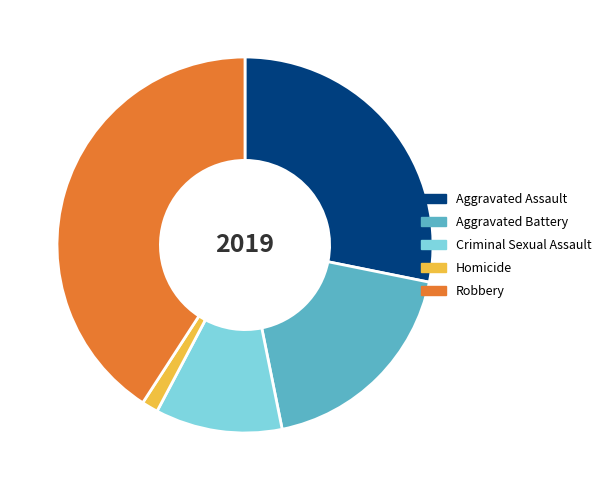

Approximately how many times larger is the value at Aggravated Battery compared to Homicide?

13.2